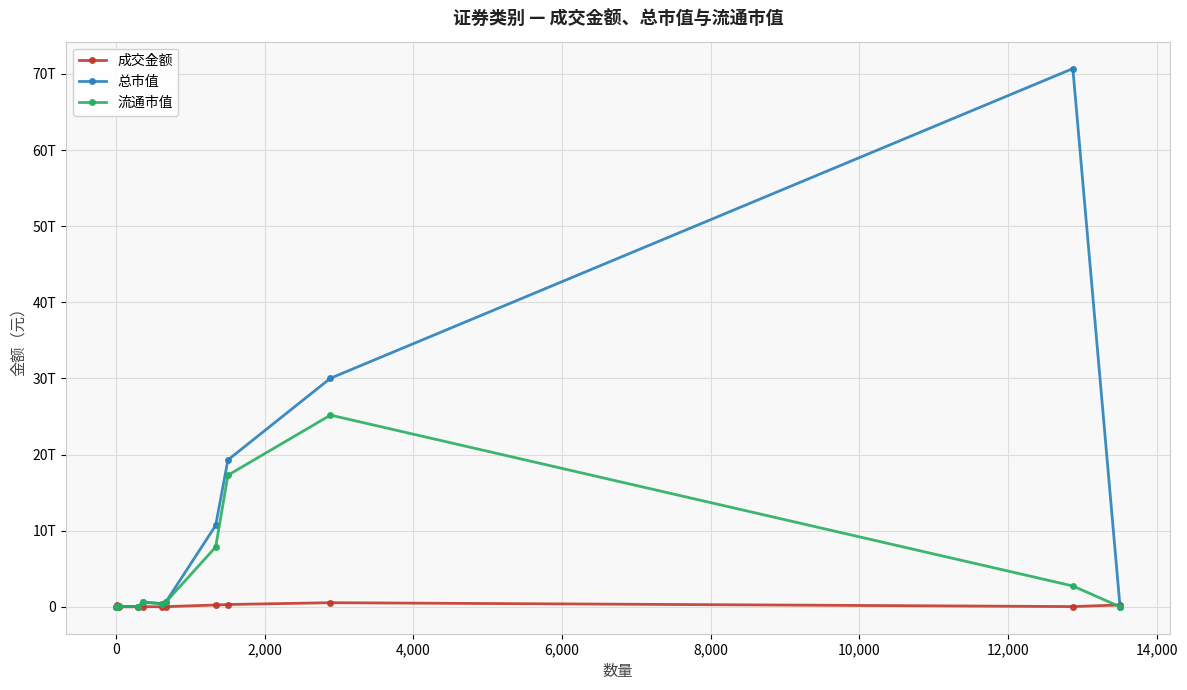

Does the chart have visible grid lines?

Yes